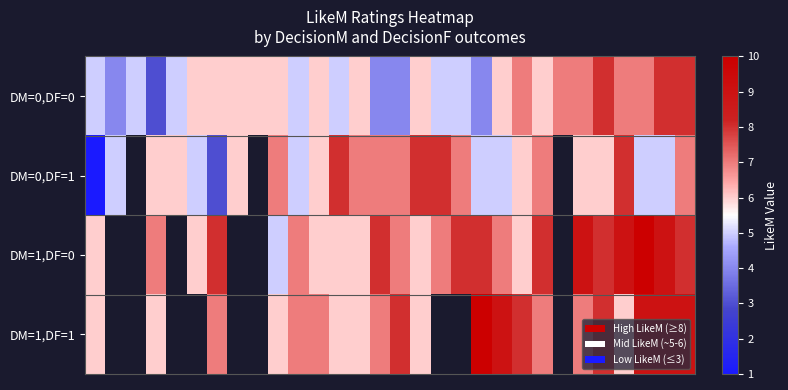

How many distinct data groups are displayed?

4